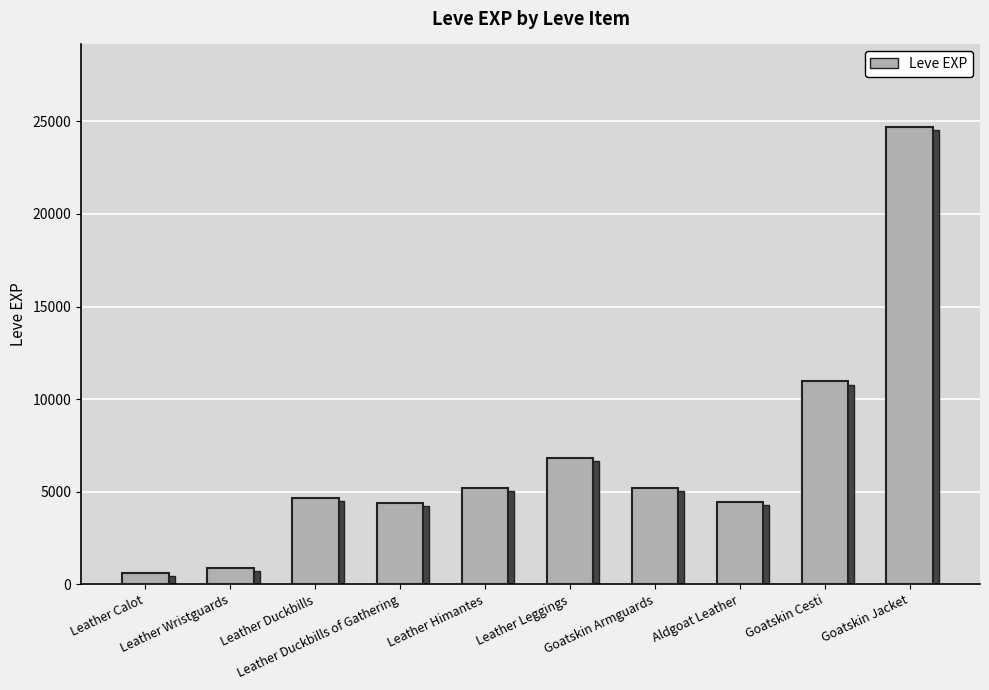

Which has a higher value, Aldgoat Leather or Leather Duckbills?

Leather Duckbills